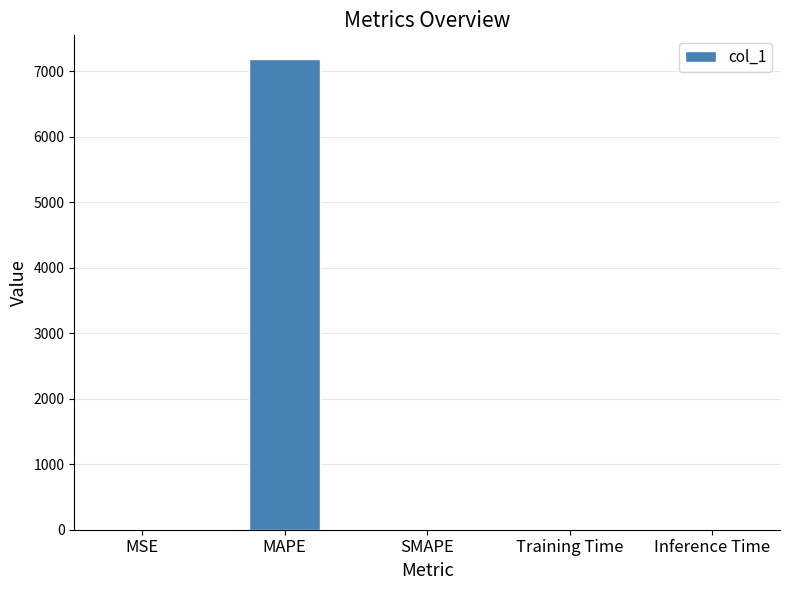

What is the sum of all values?

7189.0